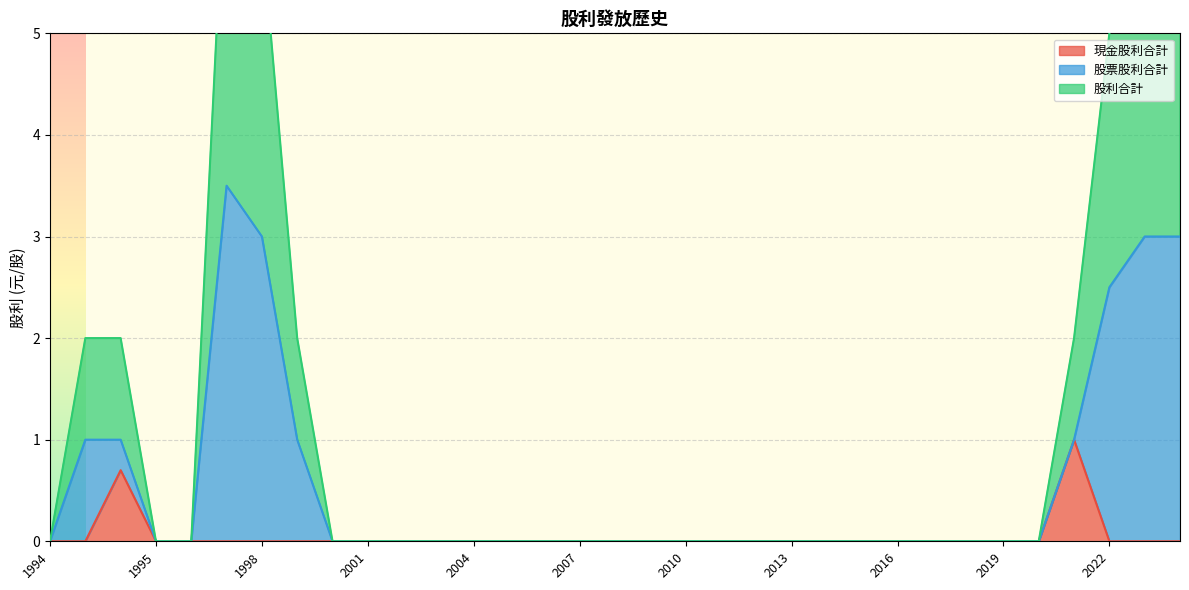

The 現金股利合計 series shows 0.4 at 2016. True or false?

False